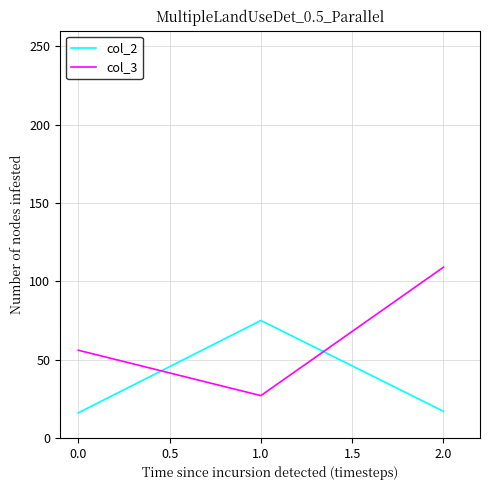

Which series has the largest range (max minus min)?

col_3